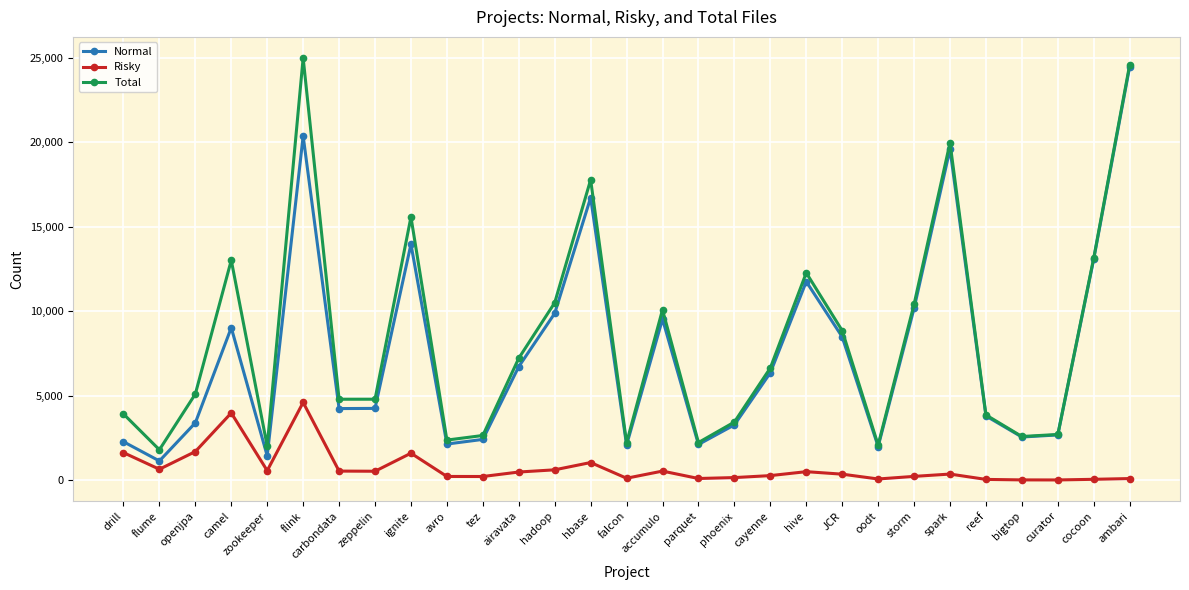

The value of Risky at falcon is 130. True or false?

True